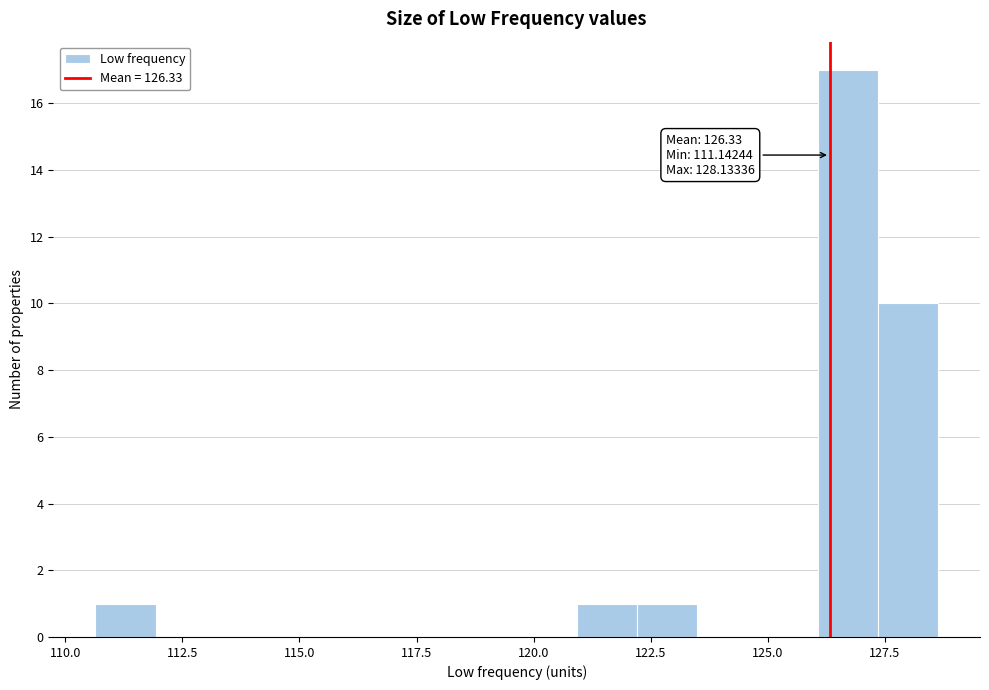

Read against the x-axis, roughly where is the centre of the tallest bar?

126.5